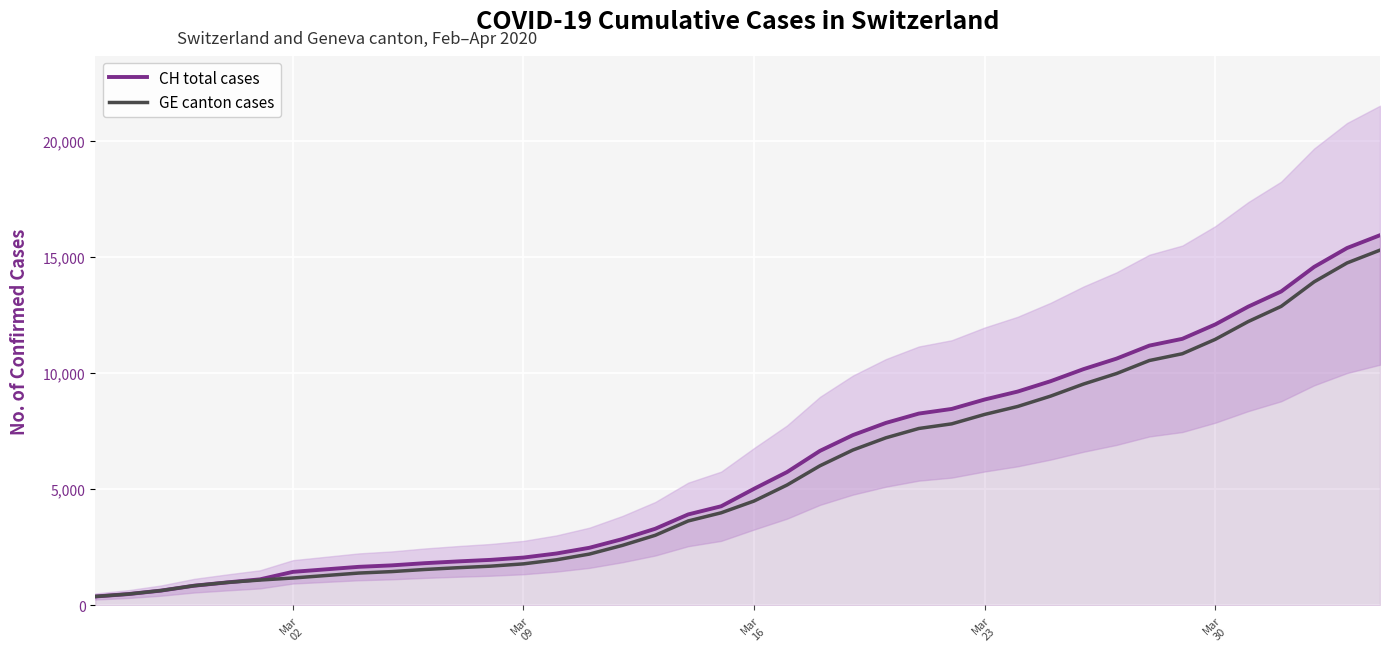

What are all the series names shown in the legend?

CH total cases, GE canton cases